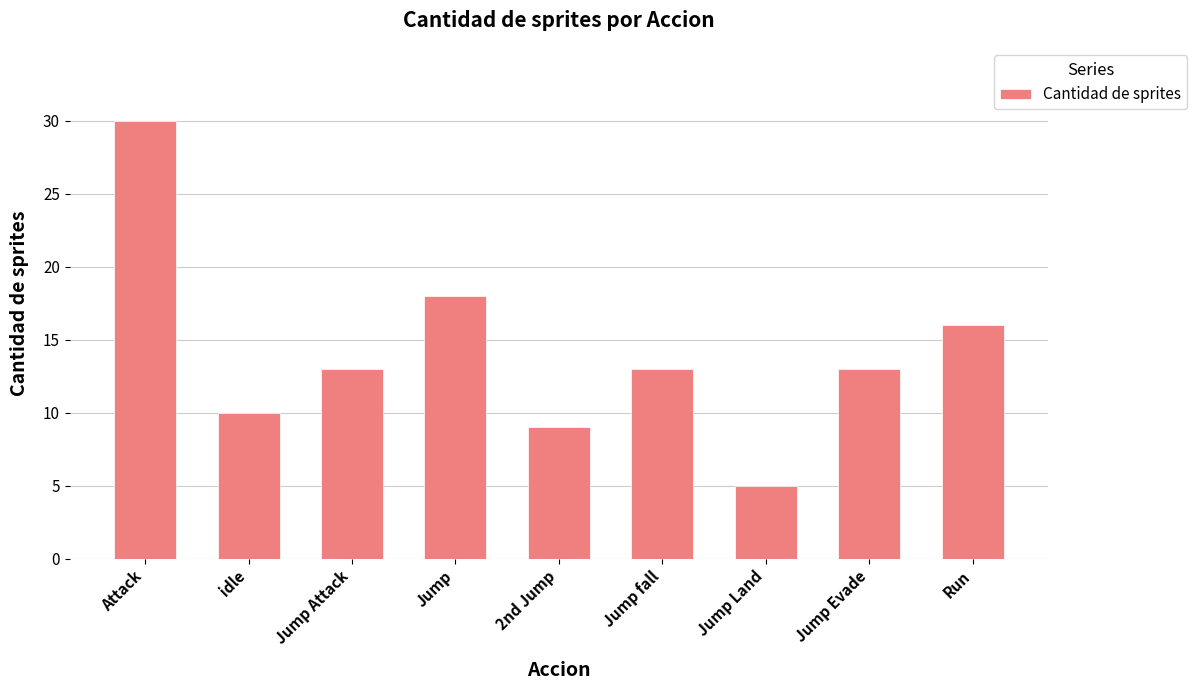

What is the value of the 5th bar from the left?

9